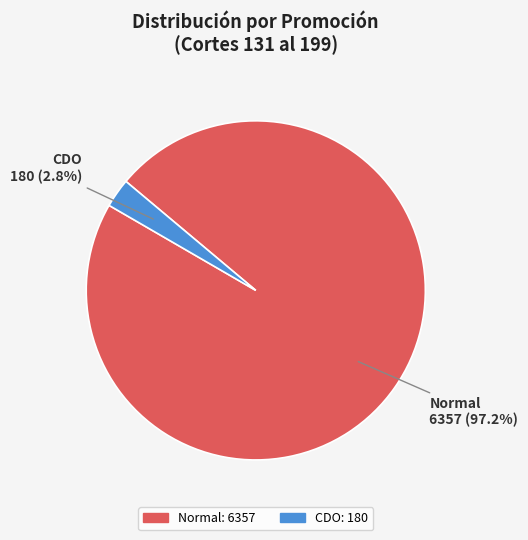

True or false: Normal accounts for 92% of the total.

False